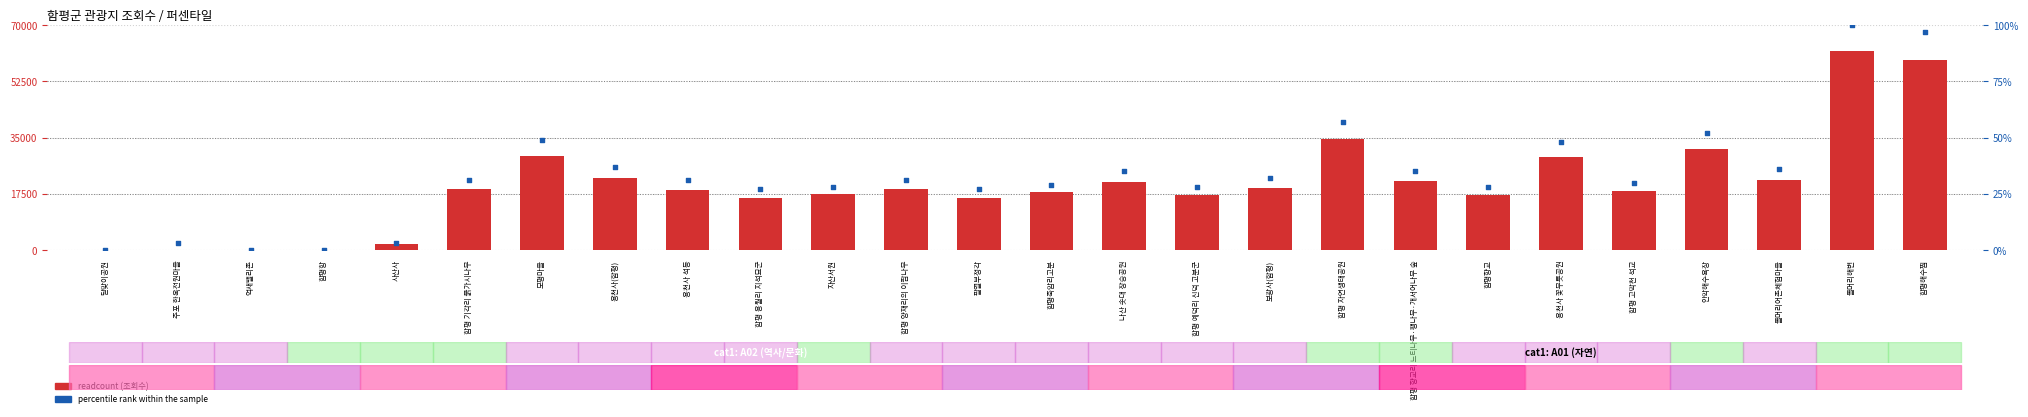

What is the total value across all series at 함평 향교리 느티나무·팽나무·개서어나무 숲?

21608